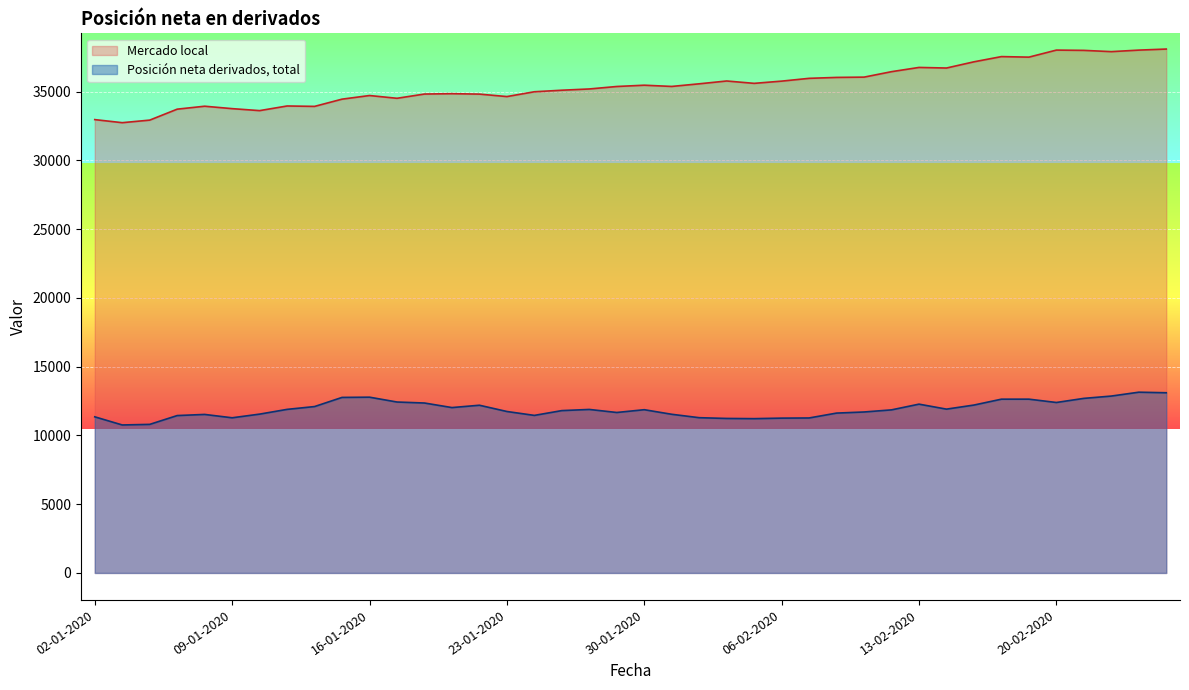

Which series has the largest range (max minus min)?

Mercado local